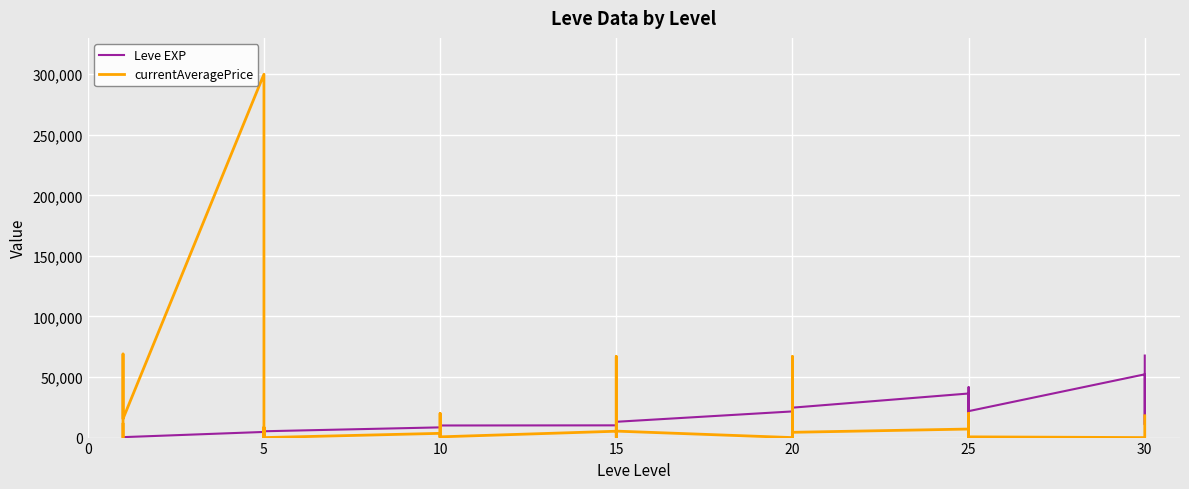

Which series has the largest total across all categories?

currentAveragePrice